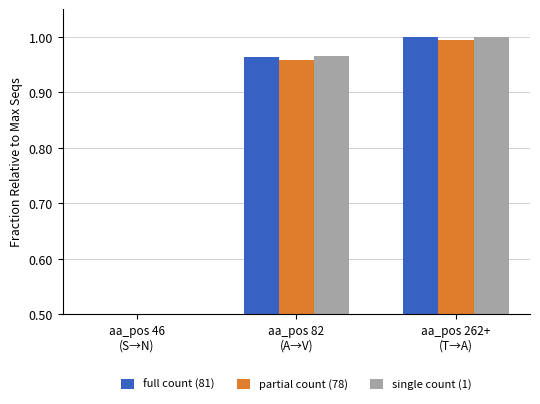

Between aa_pos 262+
(T→A) and aa_pos 82
(A→V), which is larger?

aa_pos 262+
(T→A)